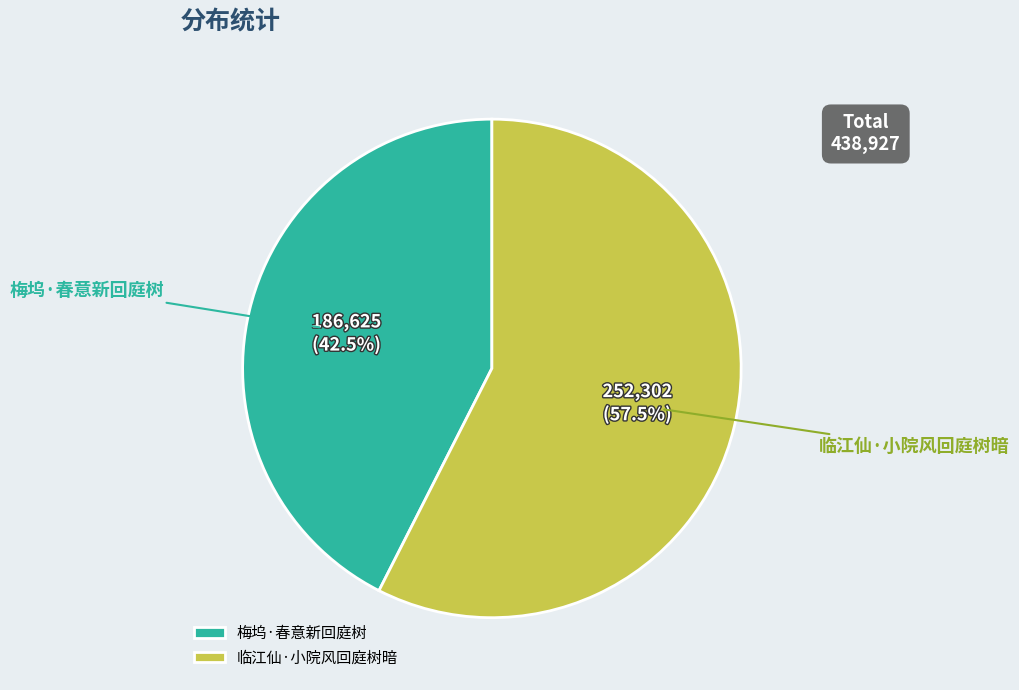

What is the smallest slice in the pie chart?

梅坞·春意新回庭树